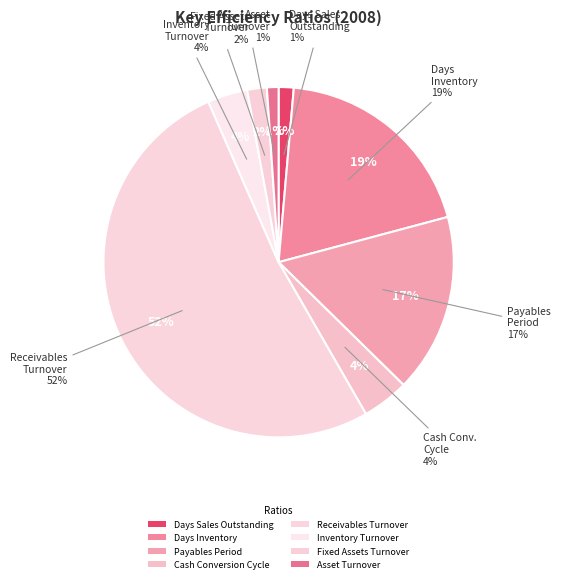

What is the largest slice in the pie chart?

Receivables Turnover